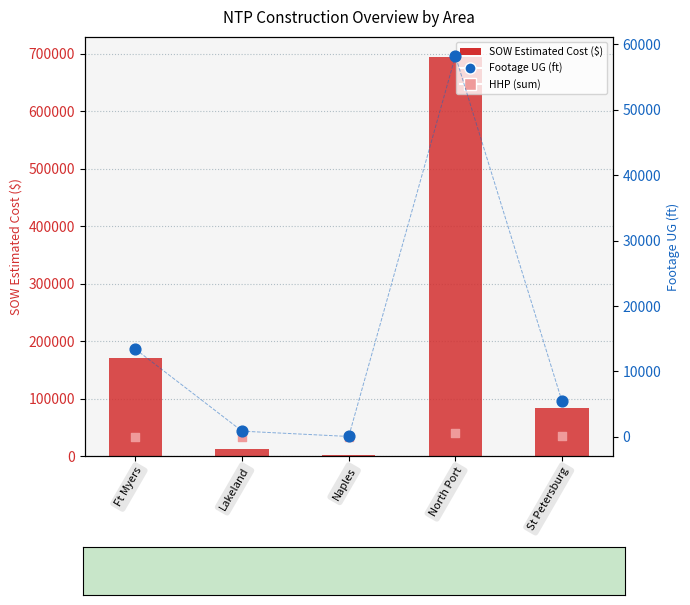

Which series contains the lowest Y value?

HHP (sum)